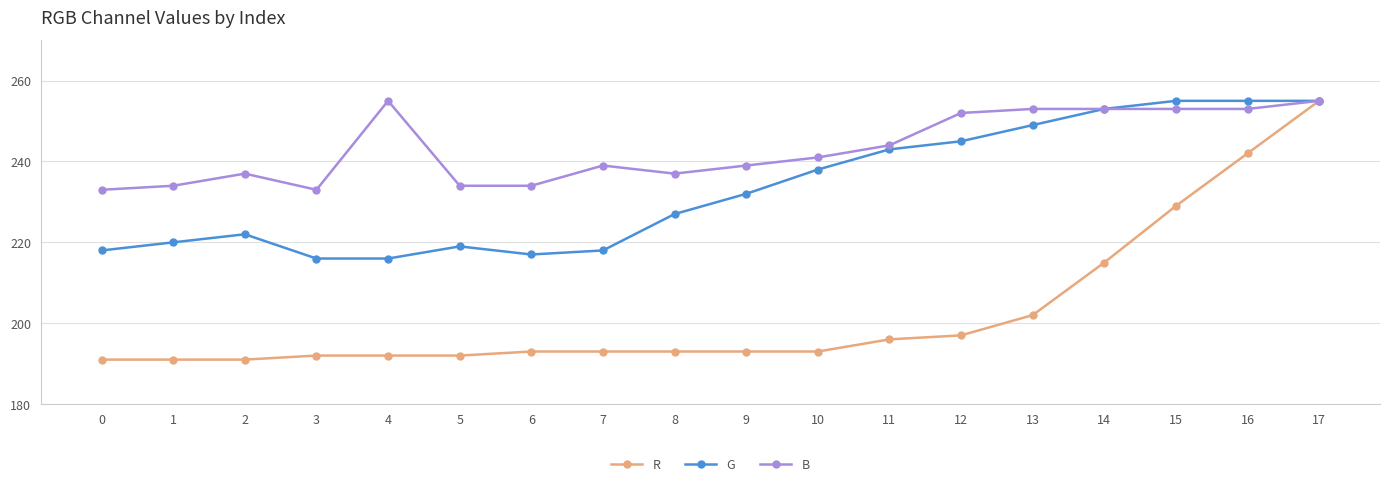

Rank the series at 3 from highest to lowest value.

B, G, R